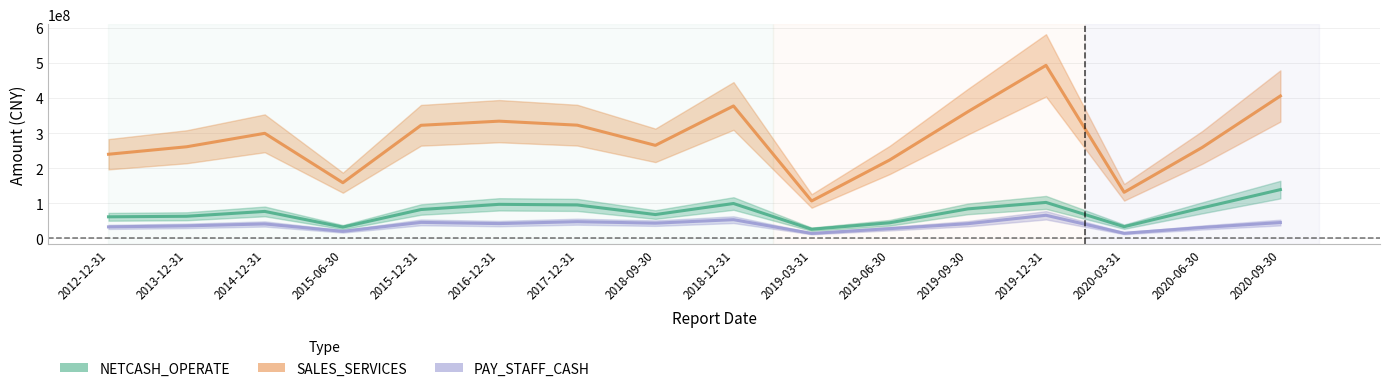

Which series has the largest total across all categories?

SALES_SERVICES